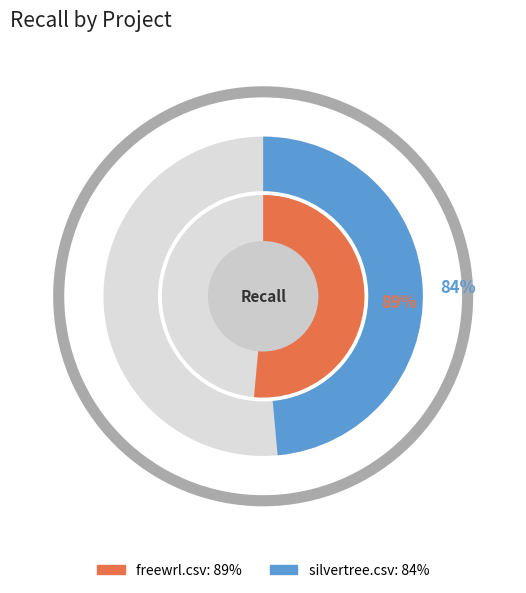

What is the change in value from freewrl.csv to silvertree.csv?

-0.1